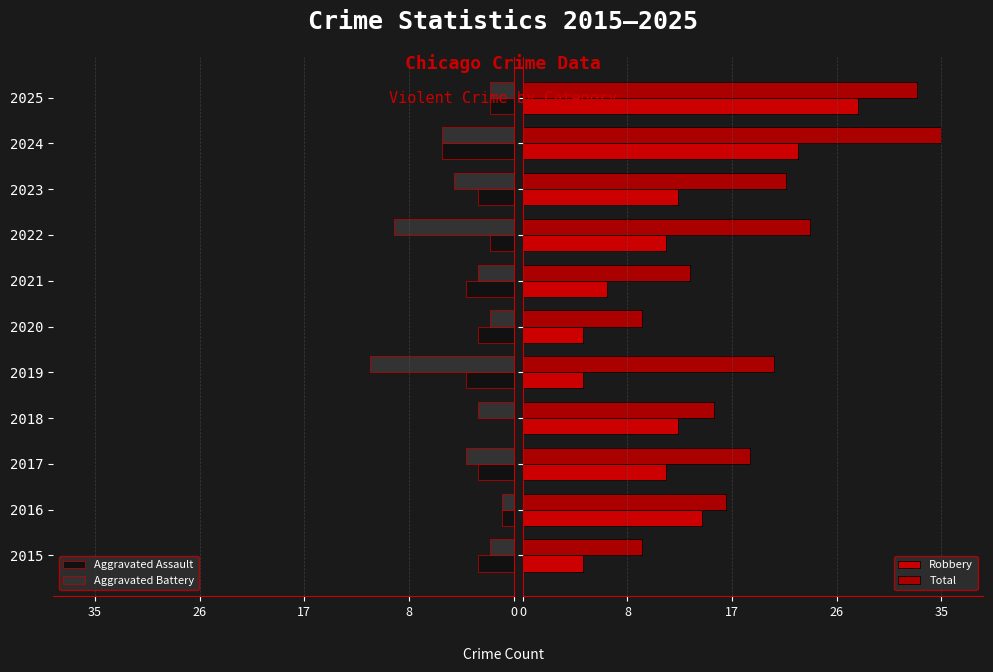

Which series has the largest total across all categories?

Total